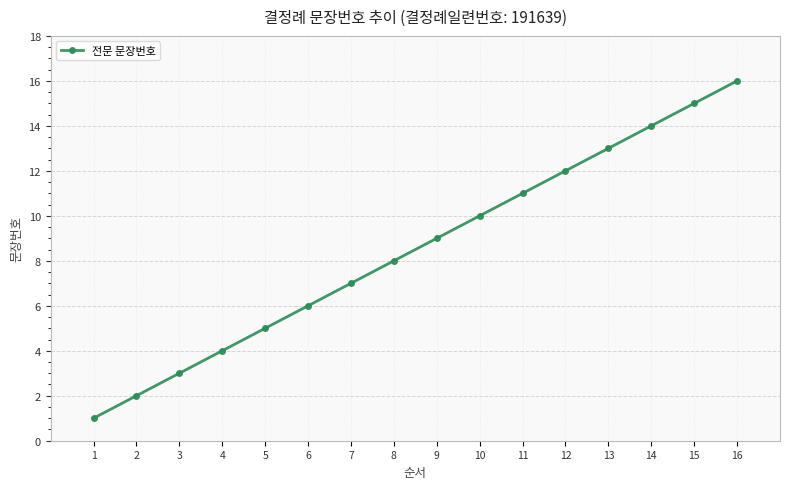

How many values are below 9?

8